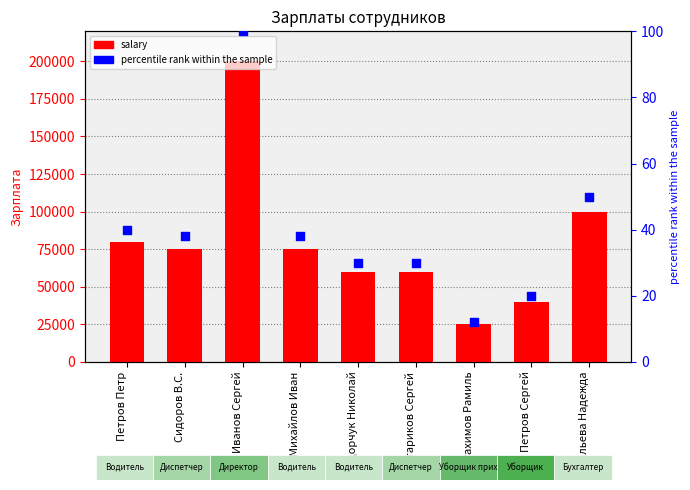

At which category is the sum across all series the highest?

Иванов Сергей